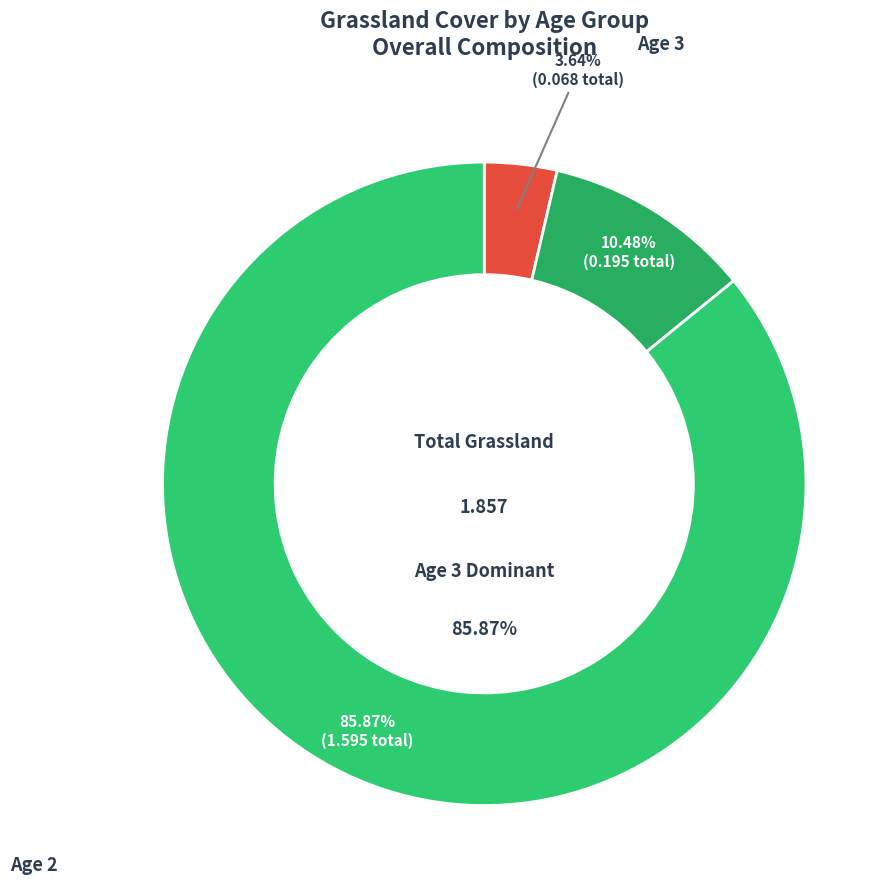

Is there a majority slice in this chart?

Yes